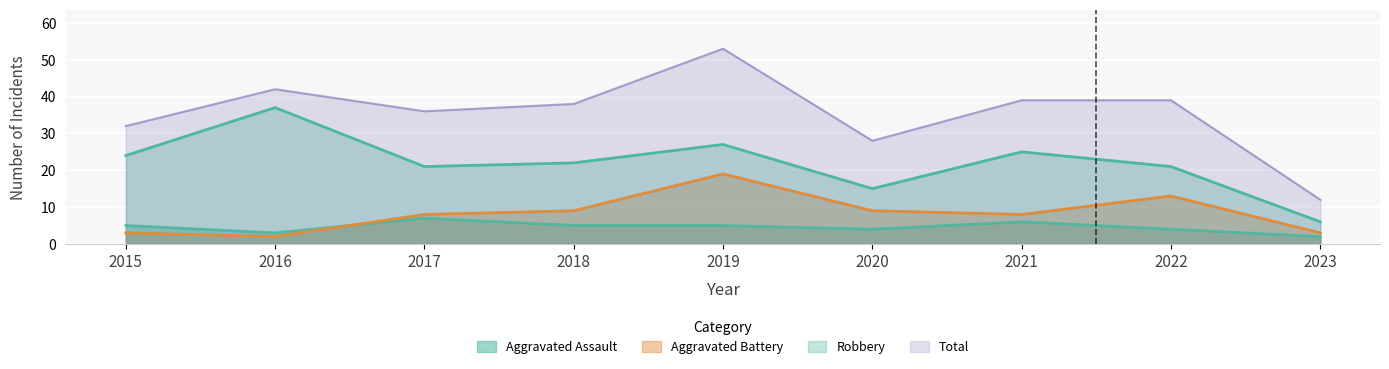

True or false: Aggravated Assault and Total cross at least once.

False